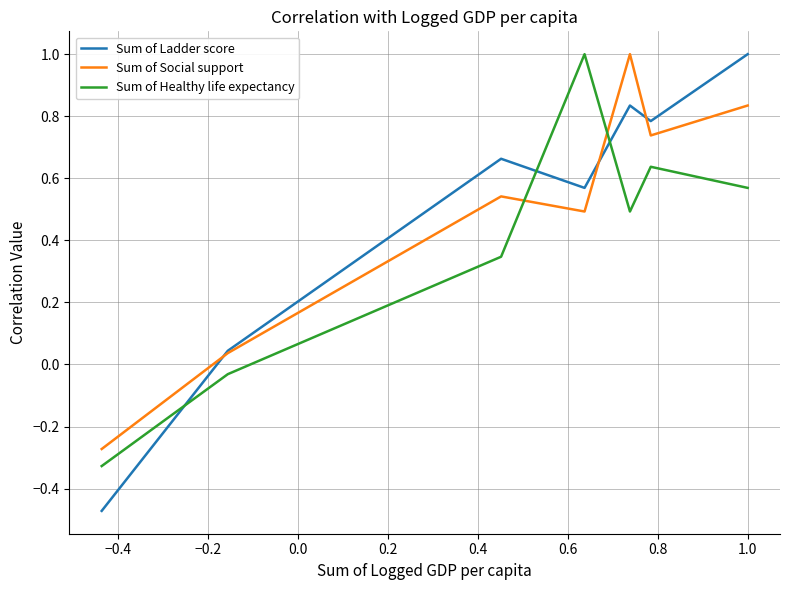

Between −0.6 and 0.4, which series saw the biggest shift?

Sum of Ladder score